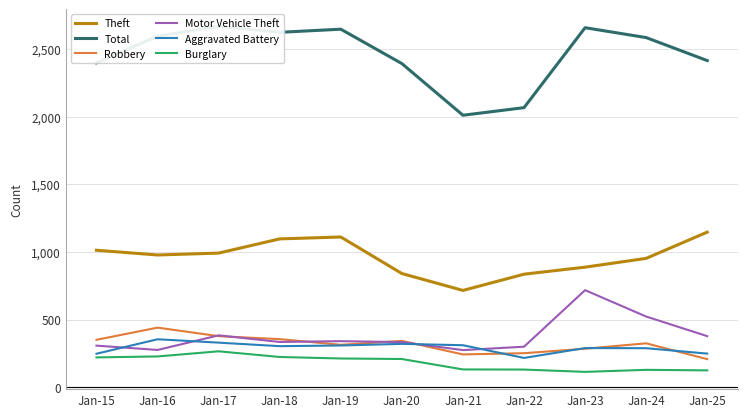

How many values in the Robbery series exceed 324?

5